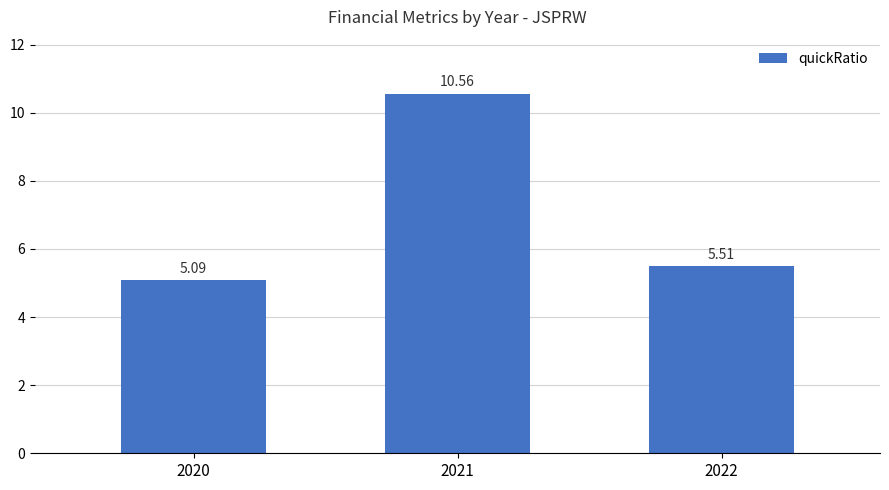

How many series are shown in this chart?

1